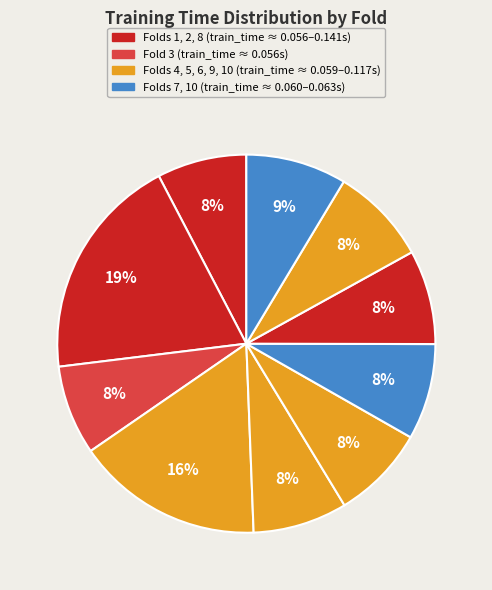

How many slices are in this pie chart?

10